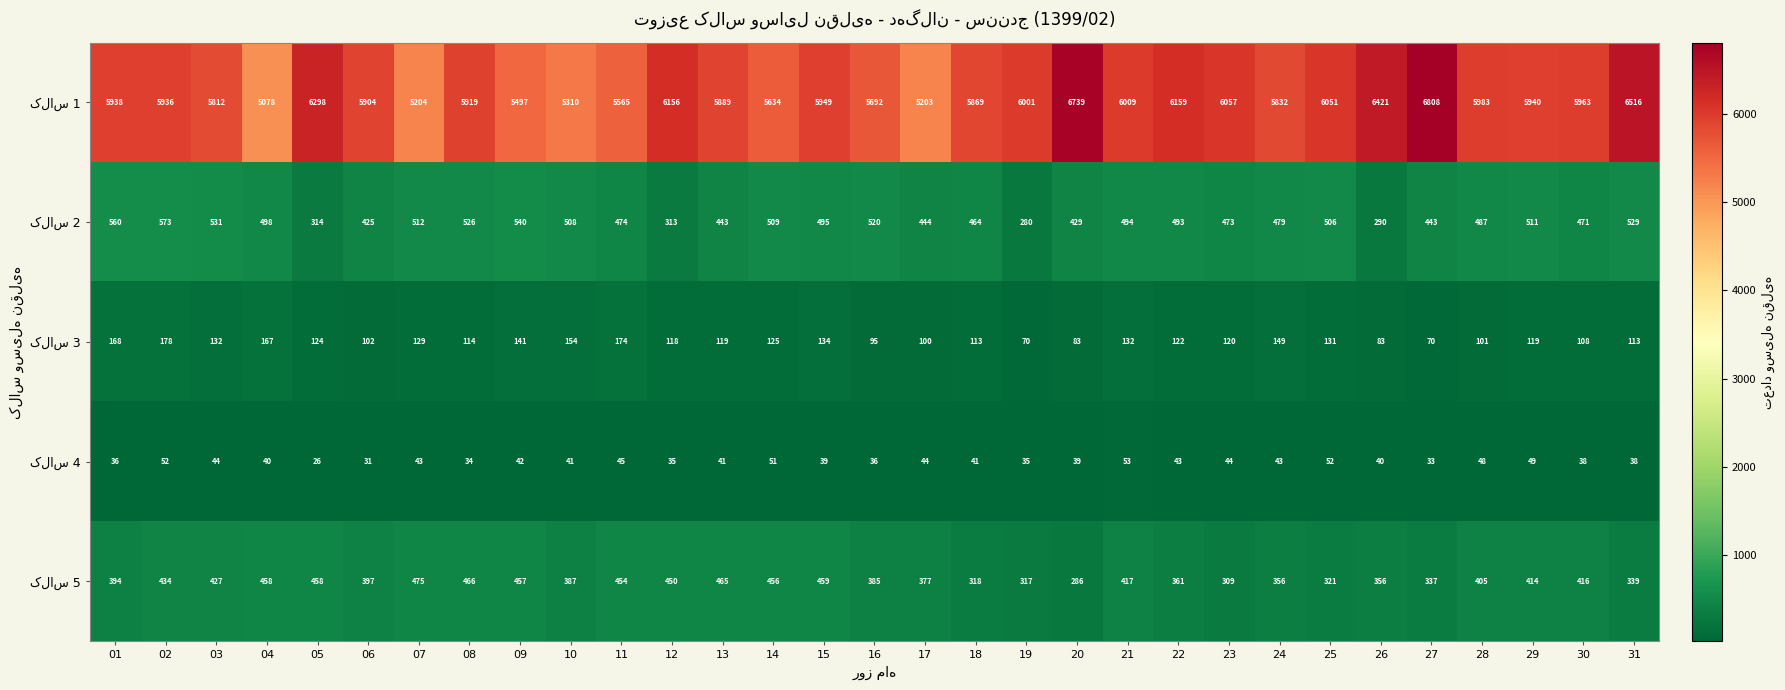

What is the spread (max minus min) of values at 07?

5161